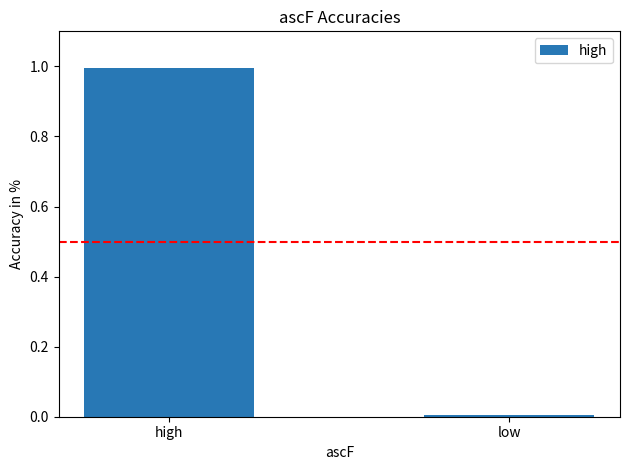

List the labels in order of value, largest first.

high, low